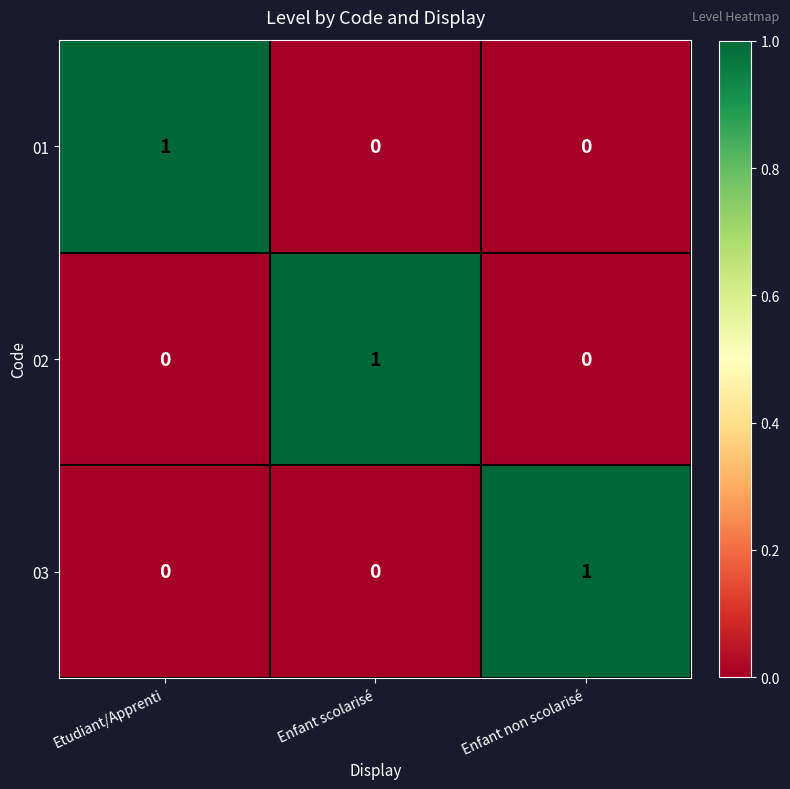

Reading left to right, list all the values displayed in this chart.

01: Etudiant/Apprenti=1	Enfant scolarisé=0	Enfant non scolarisé=0
02: Etudiant/Apprenti=0	Enfant scolarisé=1	Enfant non scolarisé=0
03: Etudiant/Apprenti=0	Enfant scolarisé=0	Enfant non scolarisé=1